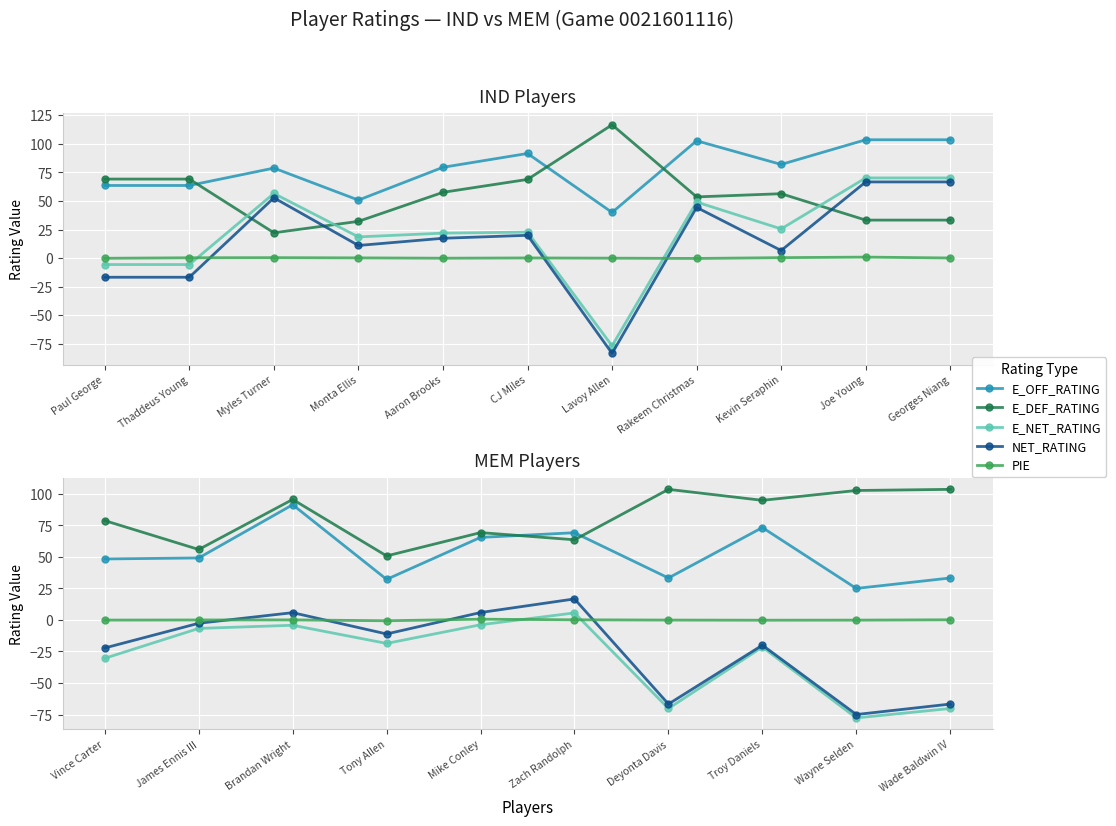

True or false: E_NET_RATING and E_OFF_RATING intersect in this chart.

False